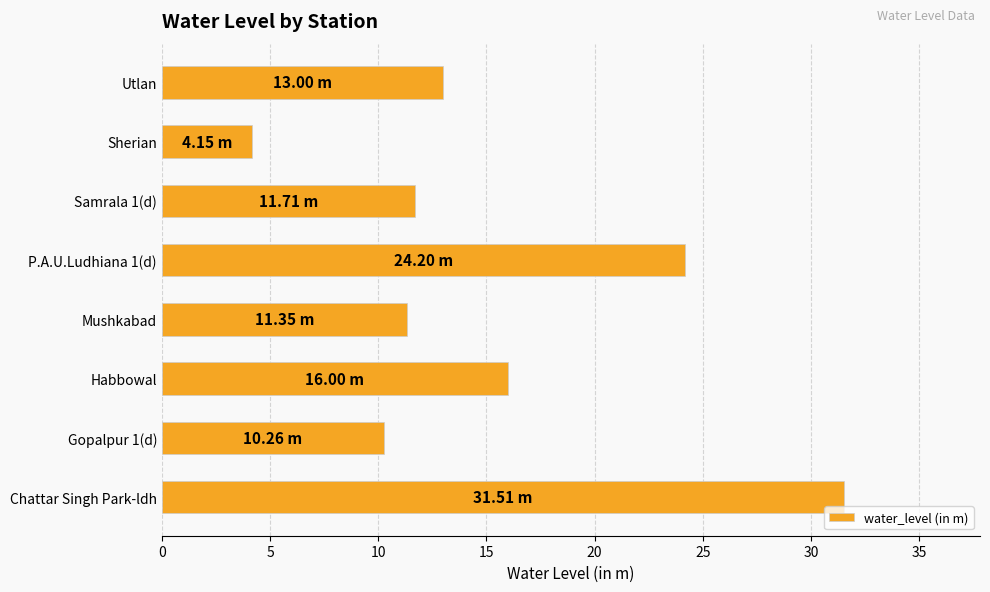

Does the chart contain stacked bars?

No